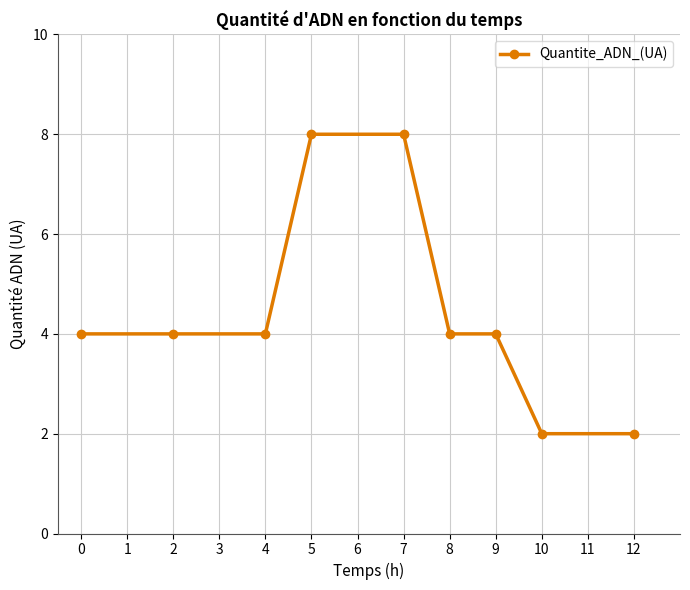

What is the greatest value displayed?

8